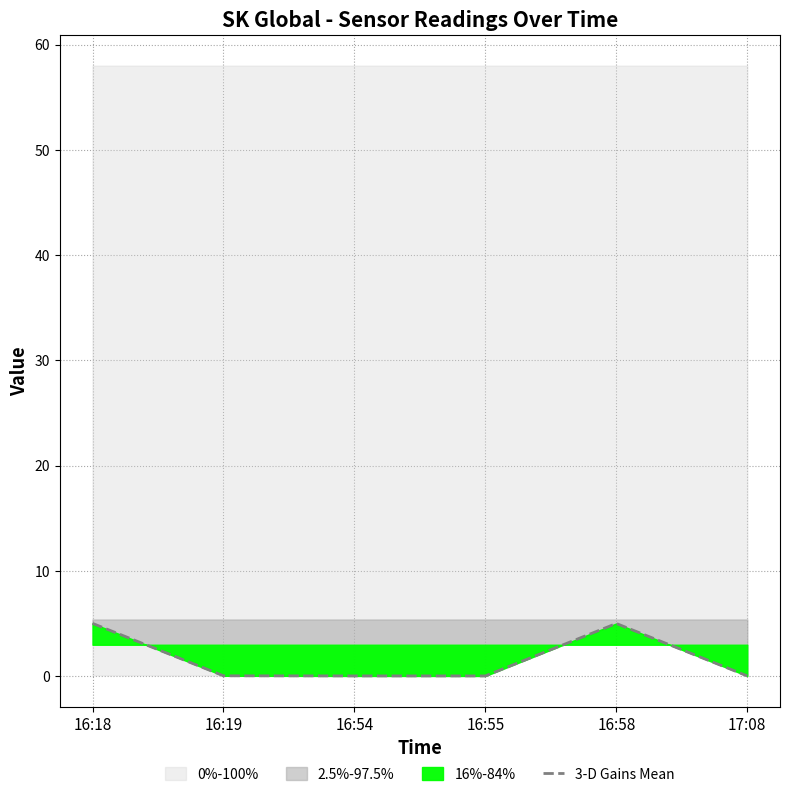

What is the sum of the values at 17:08 and 16:54?

0.1